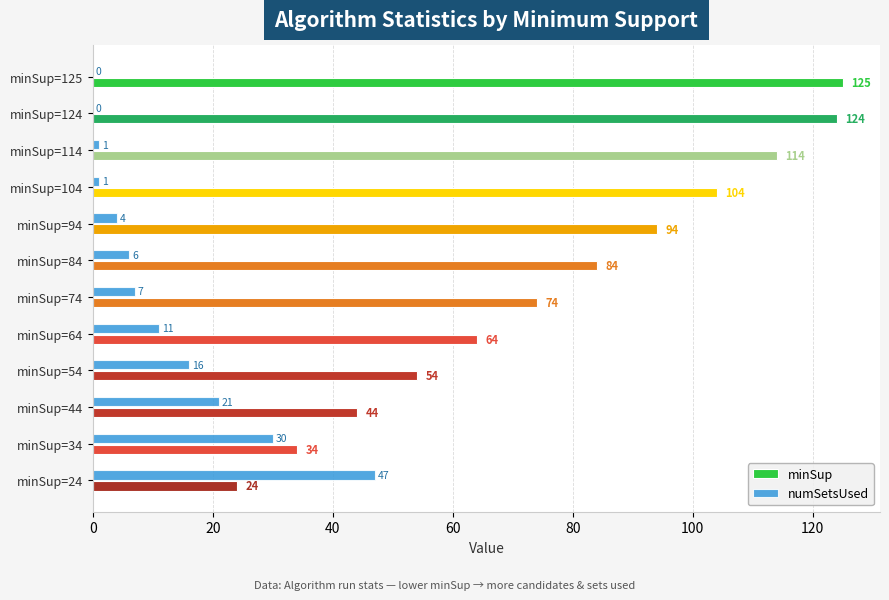

At which category is the sum across all series the highest?

minSup=125